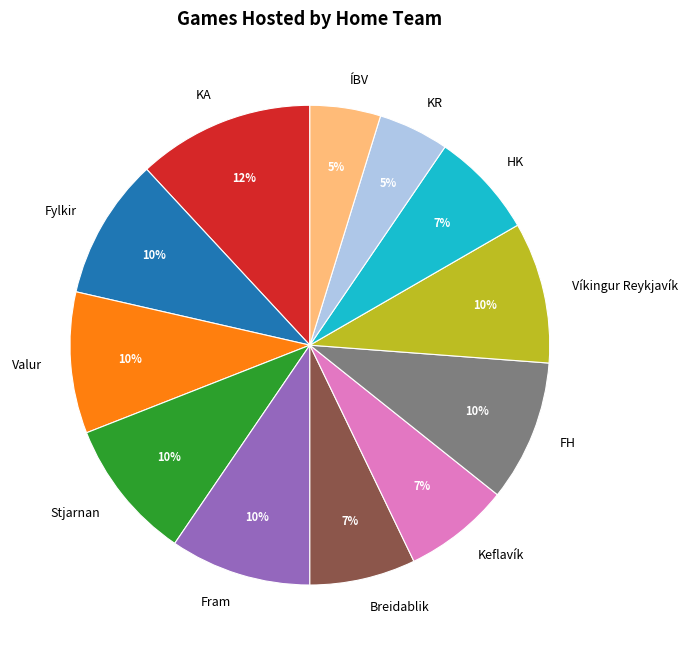

Is Stjarnan the majority of the pie?

No